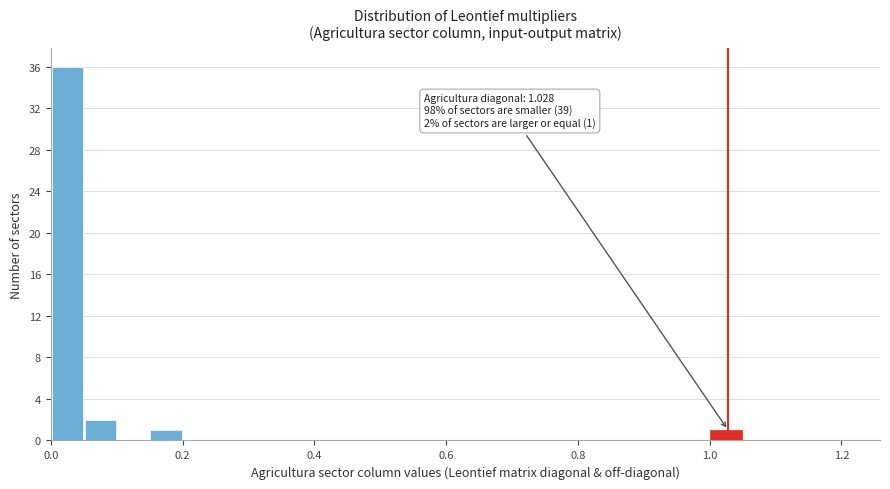

Read against the x-axis, roughly where is the centre of the tallest bar?

0.02